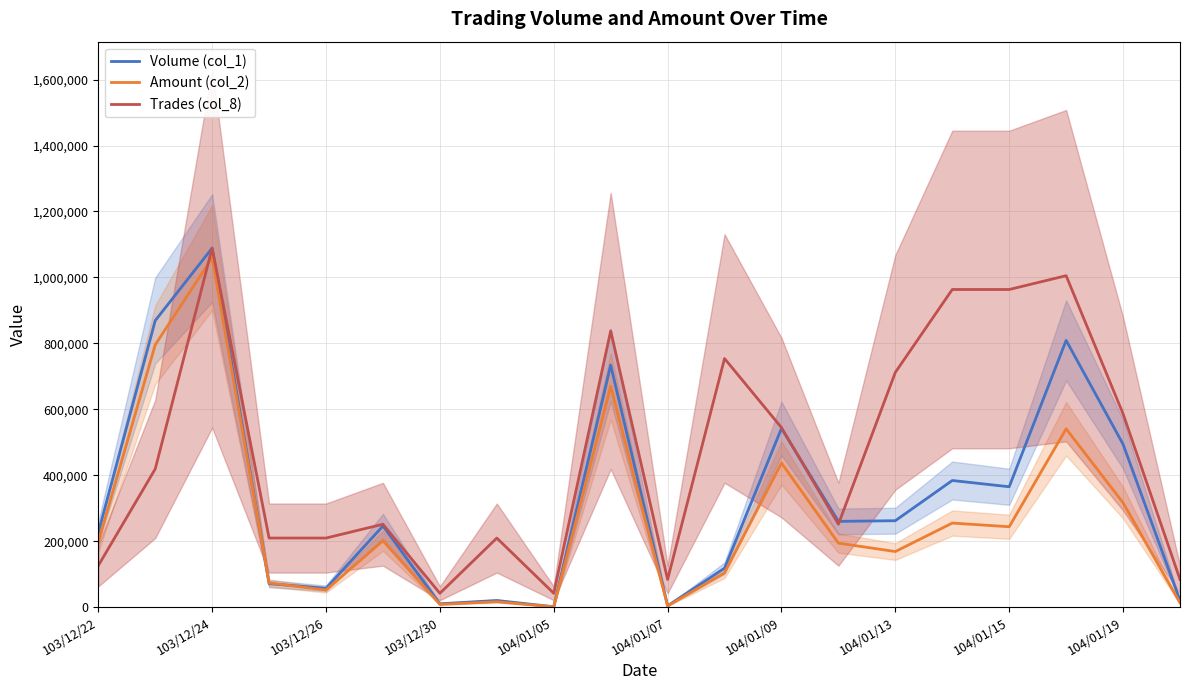

List the series in order of their overall mean, lowest first.

Amount (col_2), Volume (col_1), Trades (col_8)